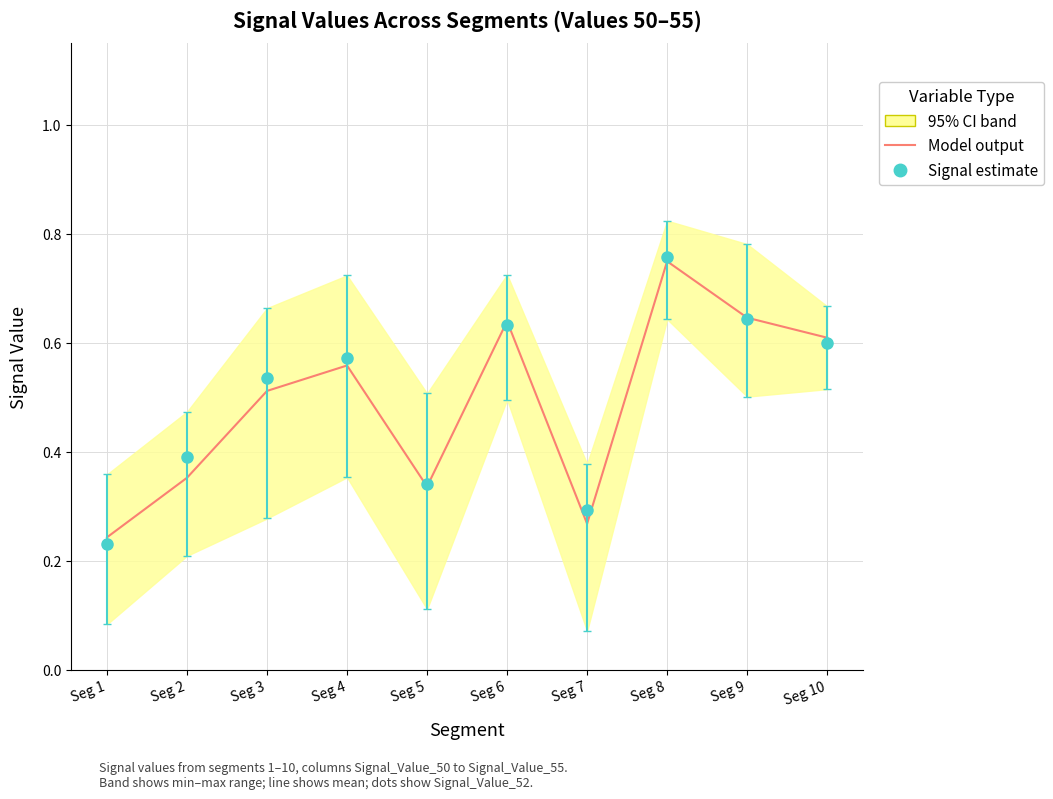

How many categories are shown in the chart?

10